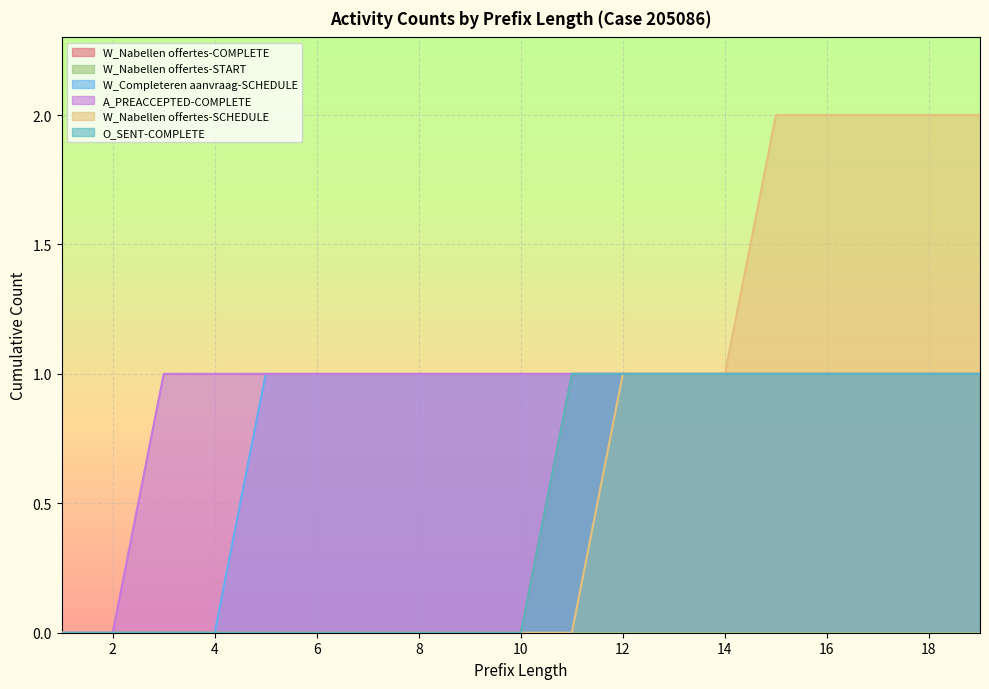

How many categories are shown in the chart?

19